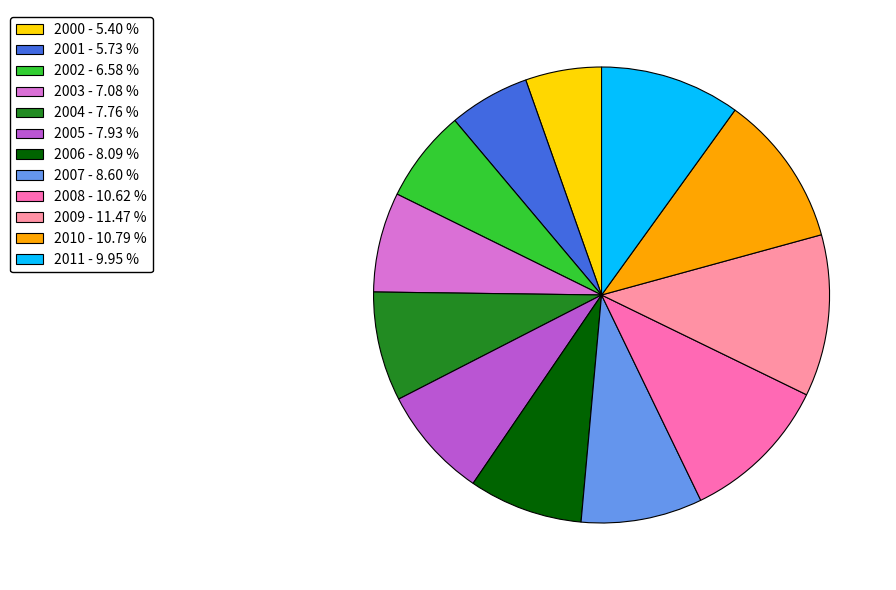

Which has a higher value, 2009 - 11.47 % or 2007 - 8.60 %?

2009 - 11.47 %